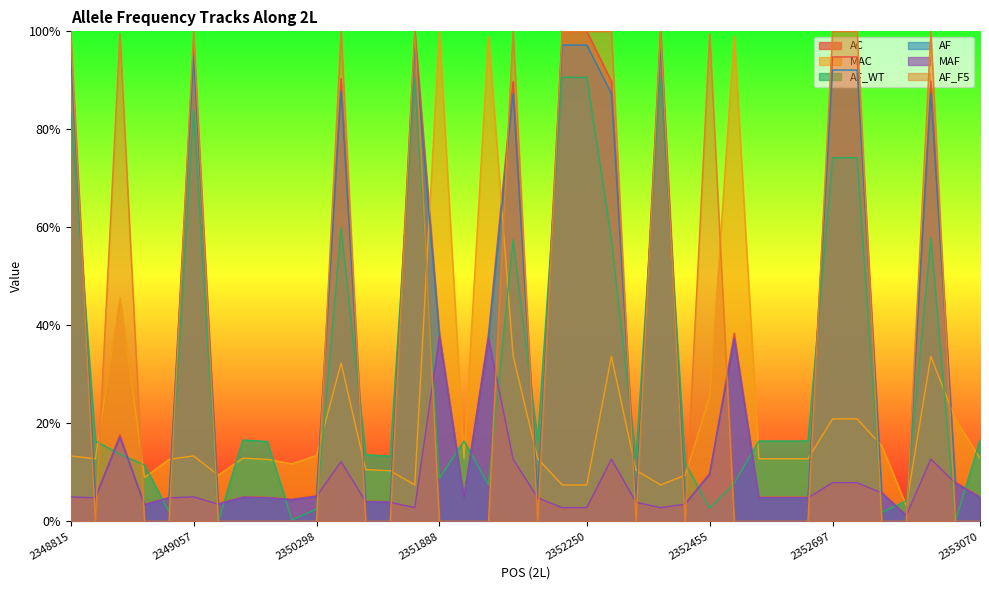

How many positive values does the AF_WT series have?

36